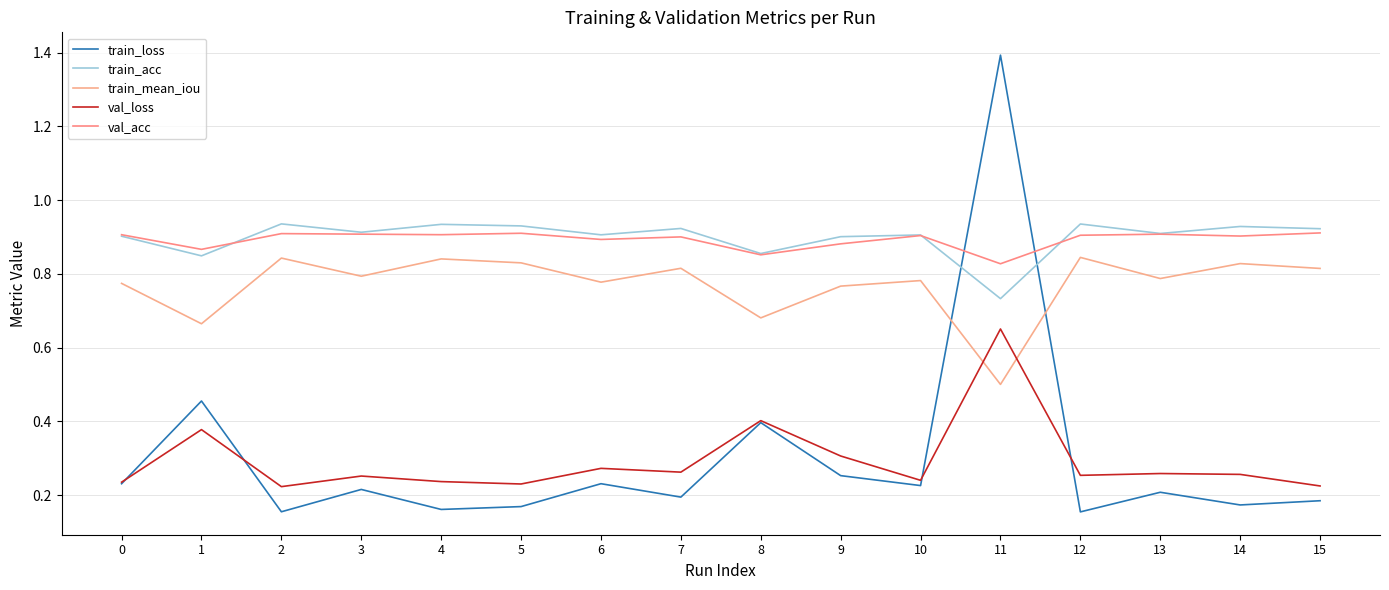

What is the average value of the train_mean_iou series?

0.8